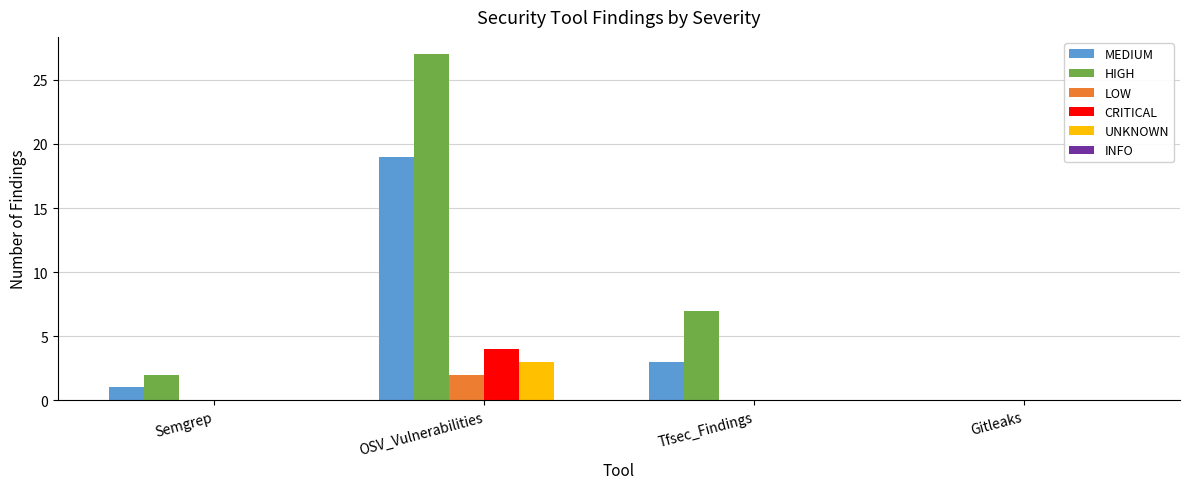

Count the number of categories in the chart.

4